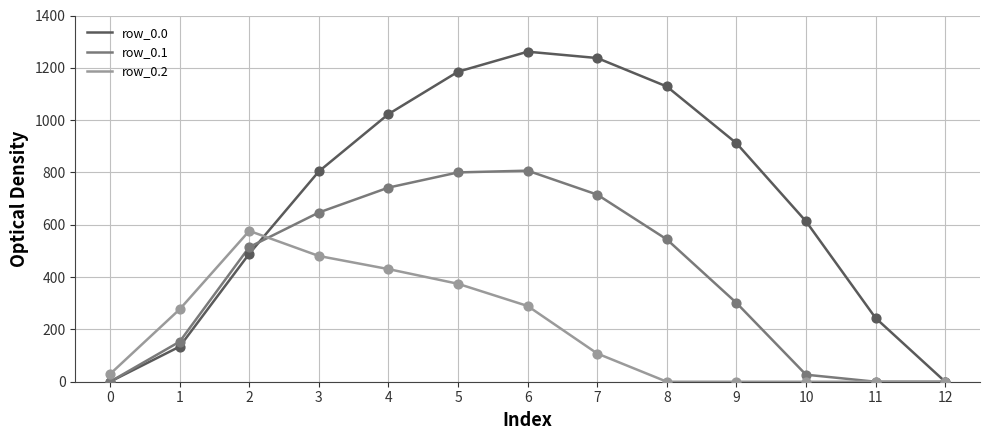

Which series has the largest total across all categories?

row_0.0